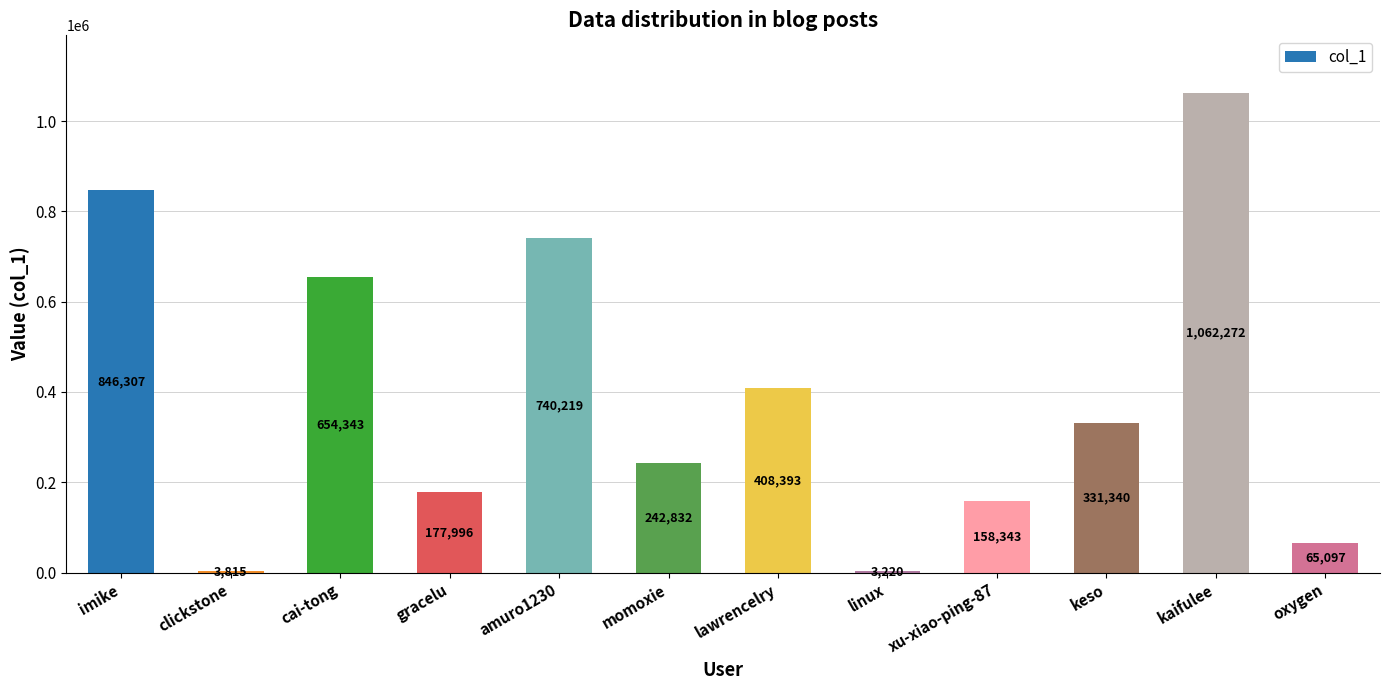

Which has a higher value, momoxie or oxygen?

momoxie